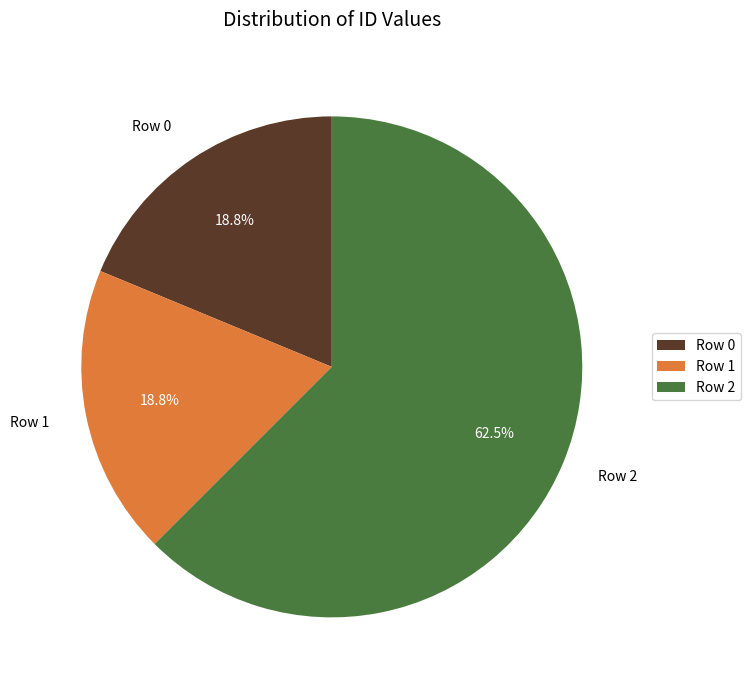

Which has a higher value, Row 1 or Row 2?

Row 2